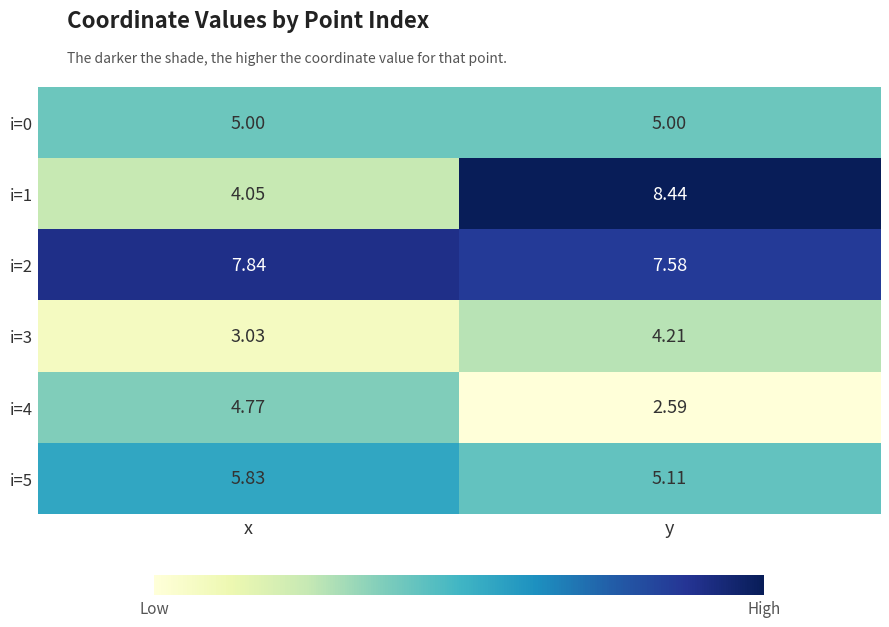

Rank the series at y from lowest to highest value.

i=4, i=3, i=0, i=5, i=2, i=1